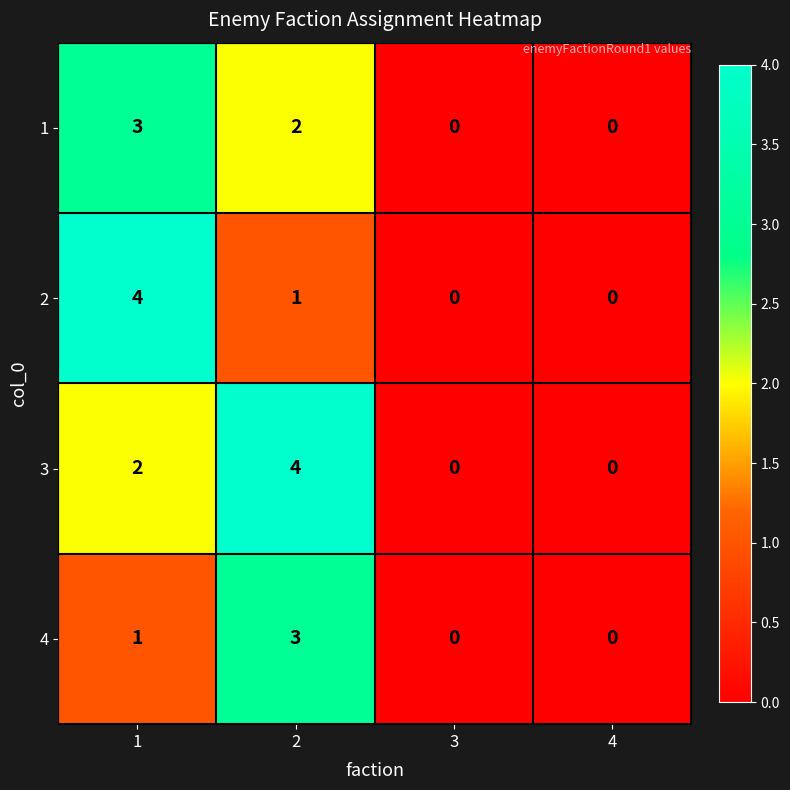

How many categories are shown in the chart?

4